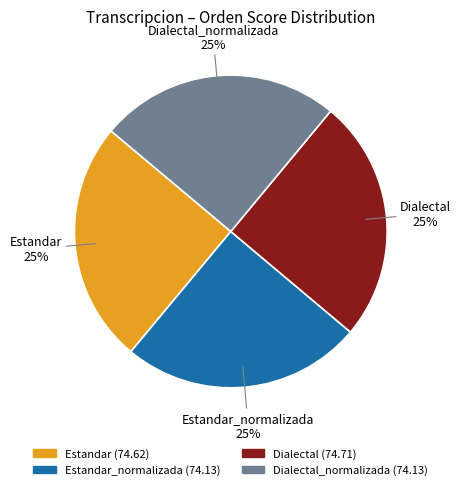

To the nearest percent, what is the average slice percentage?

25%